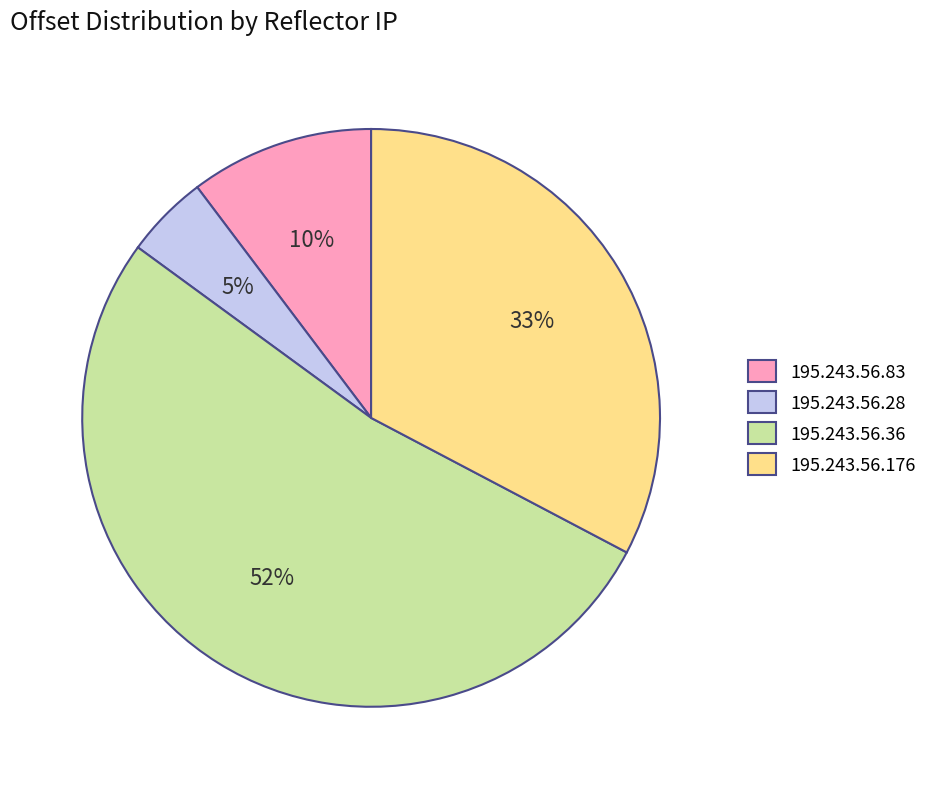

How many segments does this pie chart have?

4